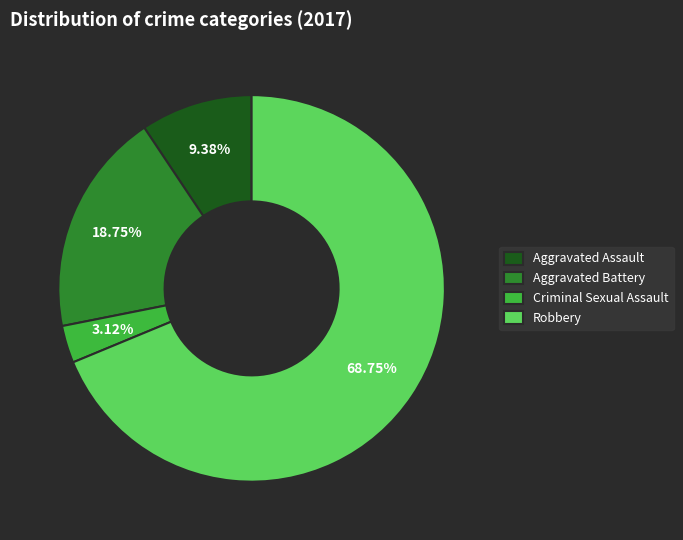

The Criminal Sexual Assault slice represents 17% of the pie. True or false?

False